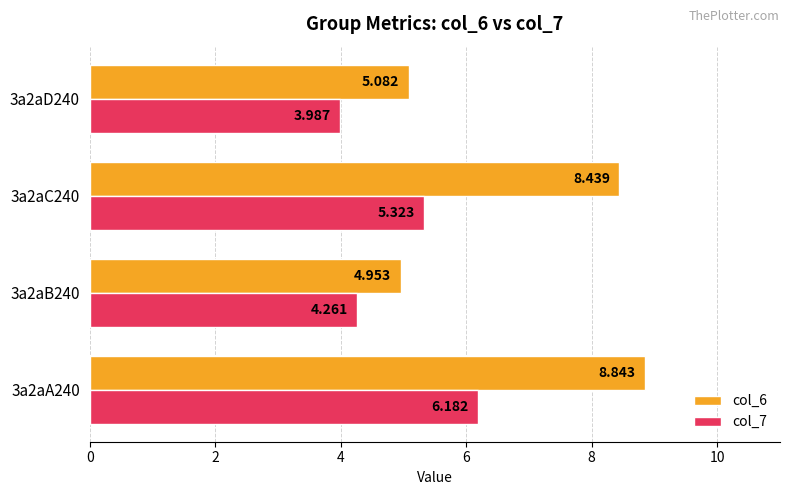

At which label is col_6 closest to 6?

3a2aD240